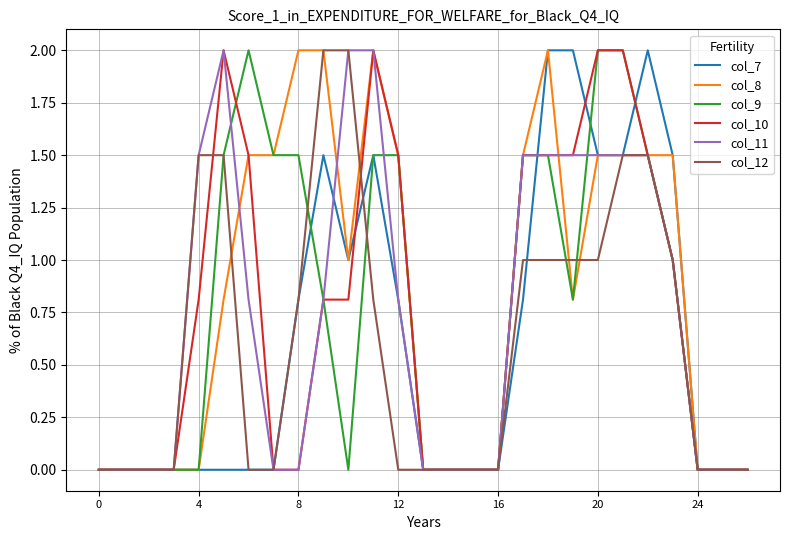

At how many categories does at least one series exceed 1?

16